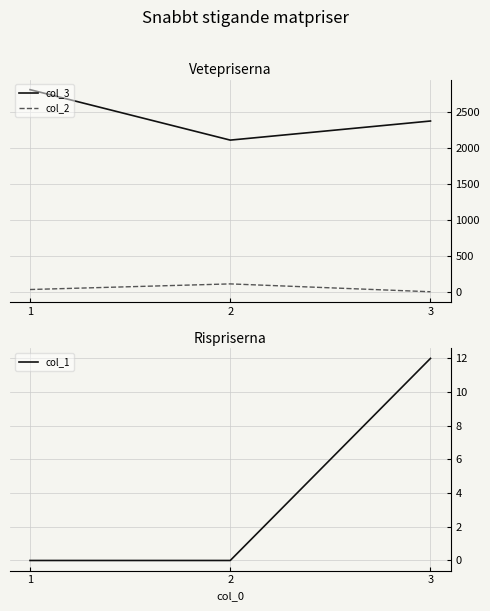

Reading left to right, what are all the values shown in this chart?

col_3: 2804	2104	2369
col_2: 31	109	0
col_1: 0	0	12